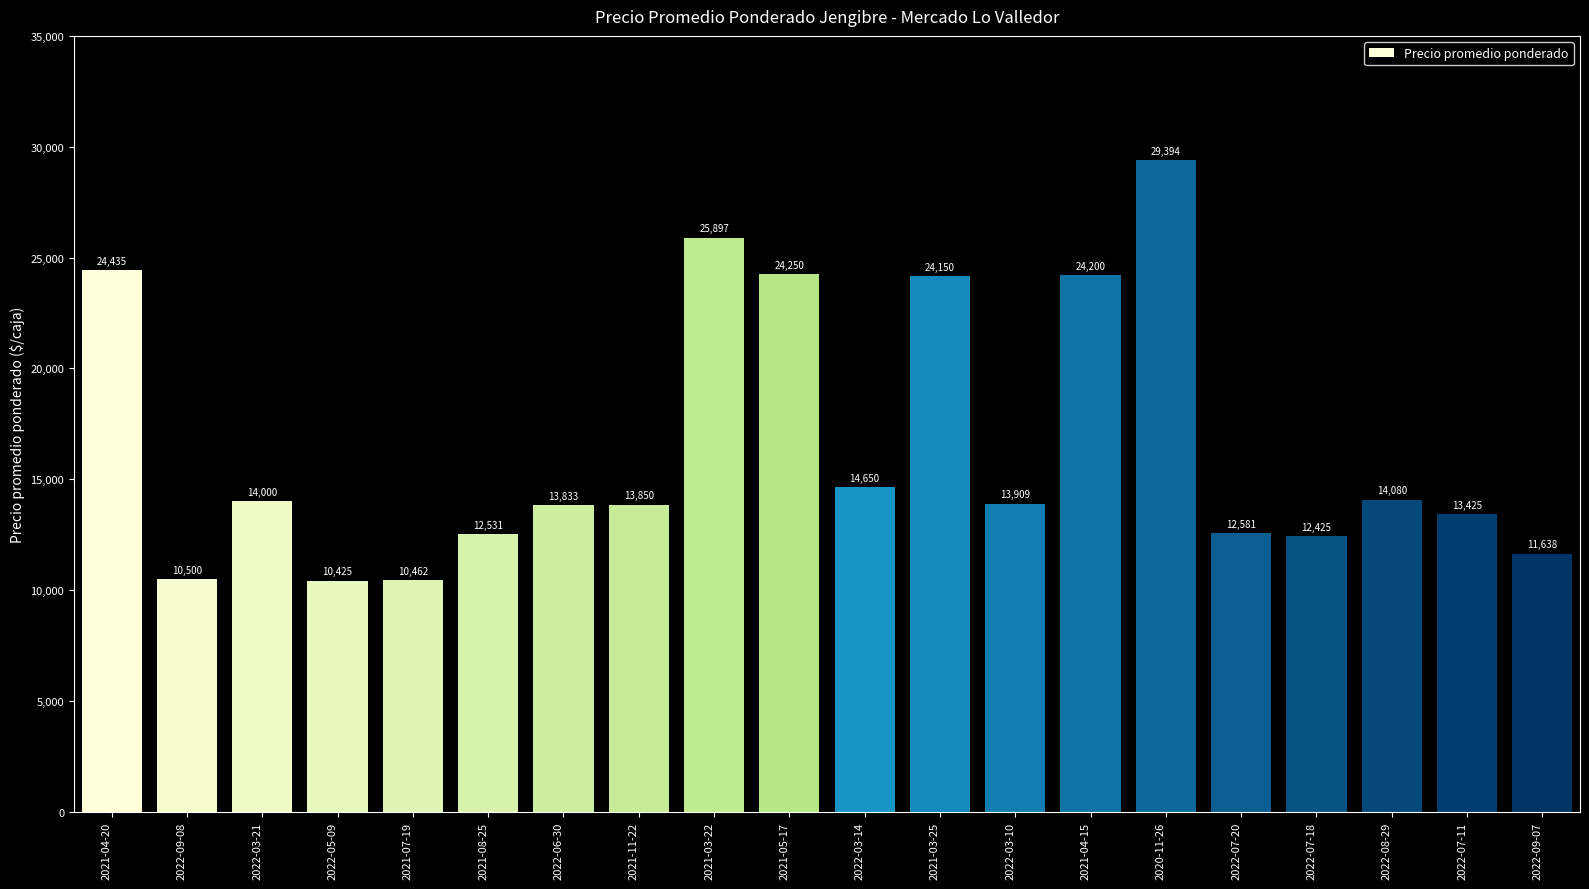

Reading right to left, transcribe all the data shown in this chart.

2022-09-07=11638	2022-07-11=13425	2022-08-29=14080	2022-07-18=12425	2022-07-20=12581	2020-11-26=29394	2021-04-15=24200	2022-03-10=13909	2021-03-25=24150	2022-03-14=14650	2021-05-17=24250	2021-03-22=25897	2021-11-22=13850	2022-06-30=13833	2021-08-25=12531	2021-07-19=10462	2022-05-09=10425	2022-03-21=14000	2022-09-08=10500	2021-04-20=24435